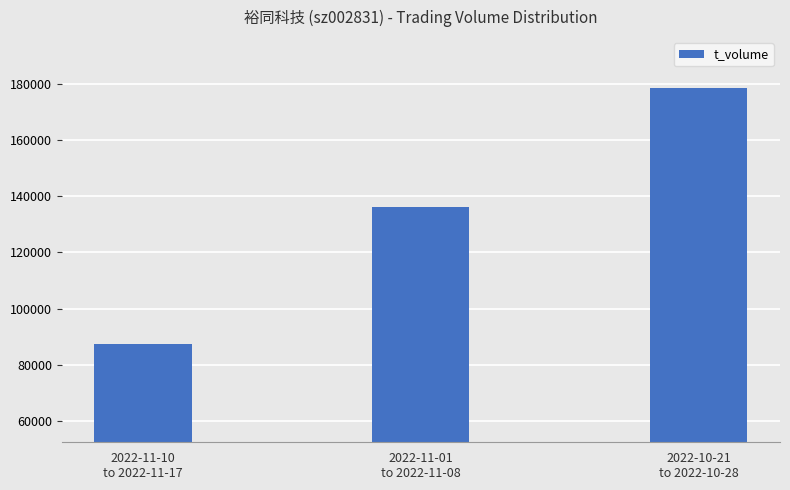

Reading left to right, transcribe all the data shown in this chart.

2022-11-10
to 2022-11-17=87335	2022-11-01
to 2022-11-08=136263	2022-10-21
to 2022-10-28=178487